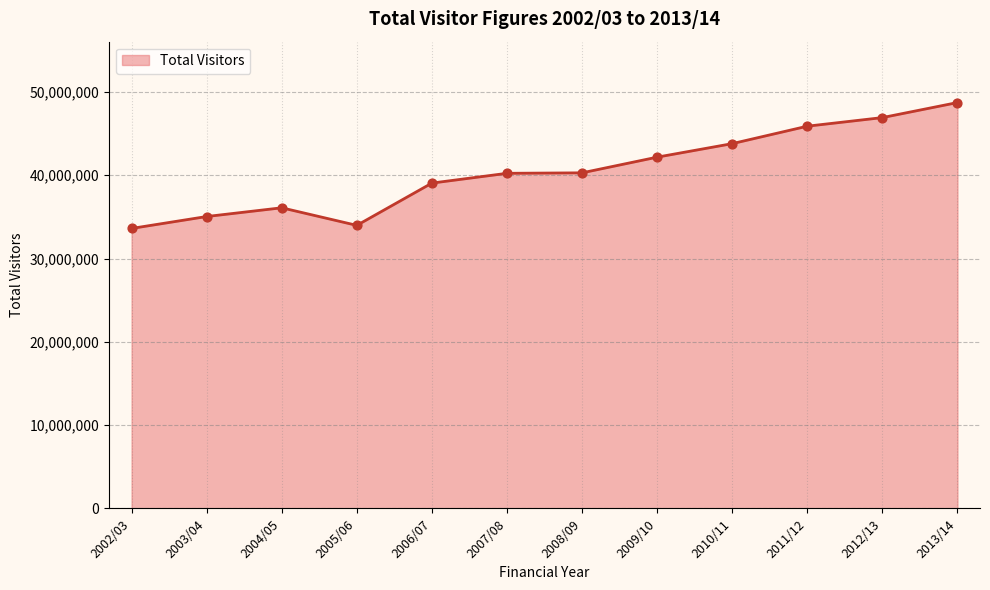

Which has a higher value, 2004/05 or 2006/07?

2006/07